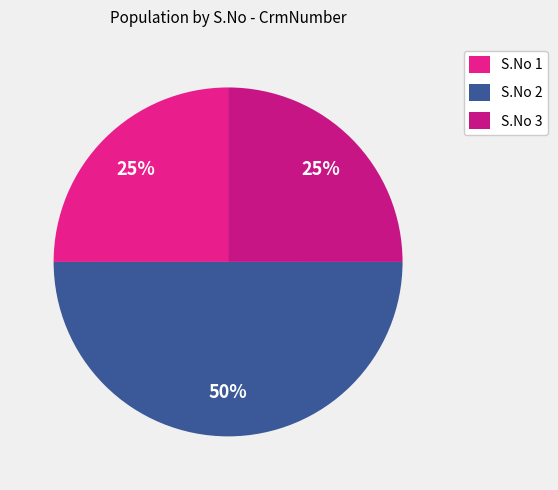

What is the largest slice in the pie chart?

S.No 2